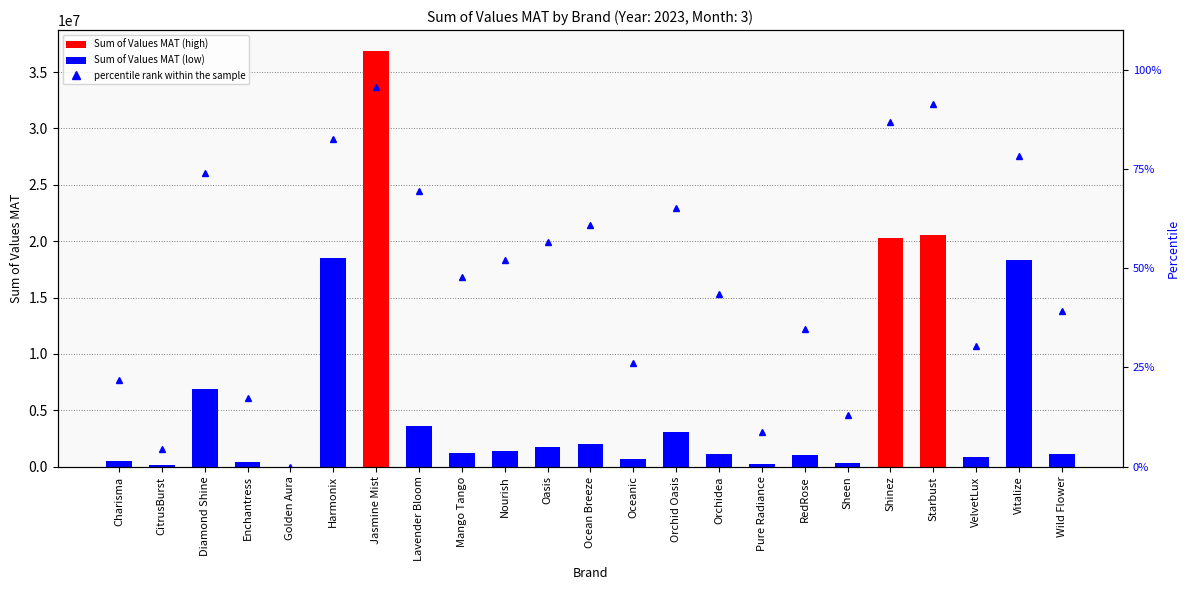

Which category has the highest value across all series?

Jasmine Mist